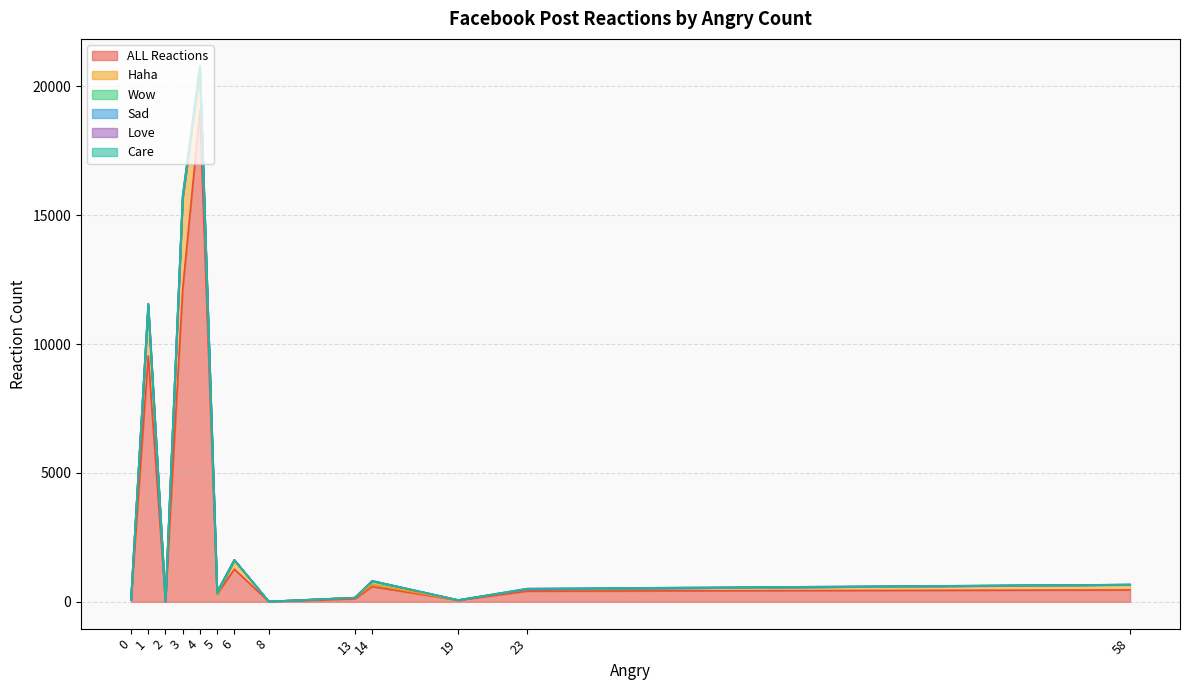

What is the difference between the highest and lowest values at 19?

64